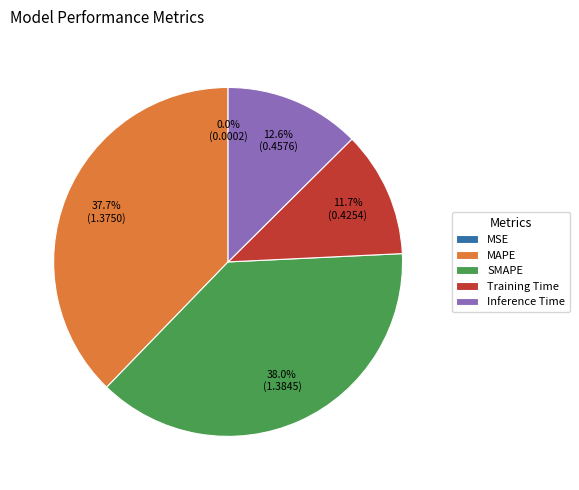

What portion of the pie excludes MAPE?

62.3%